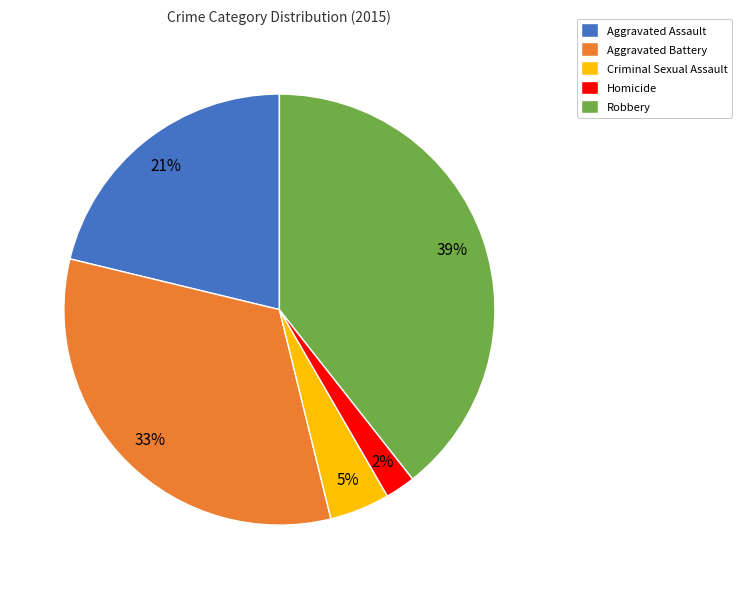

Which has a higher value, Homicide or Robbery?

Robbery